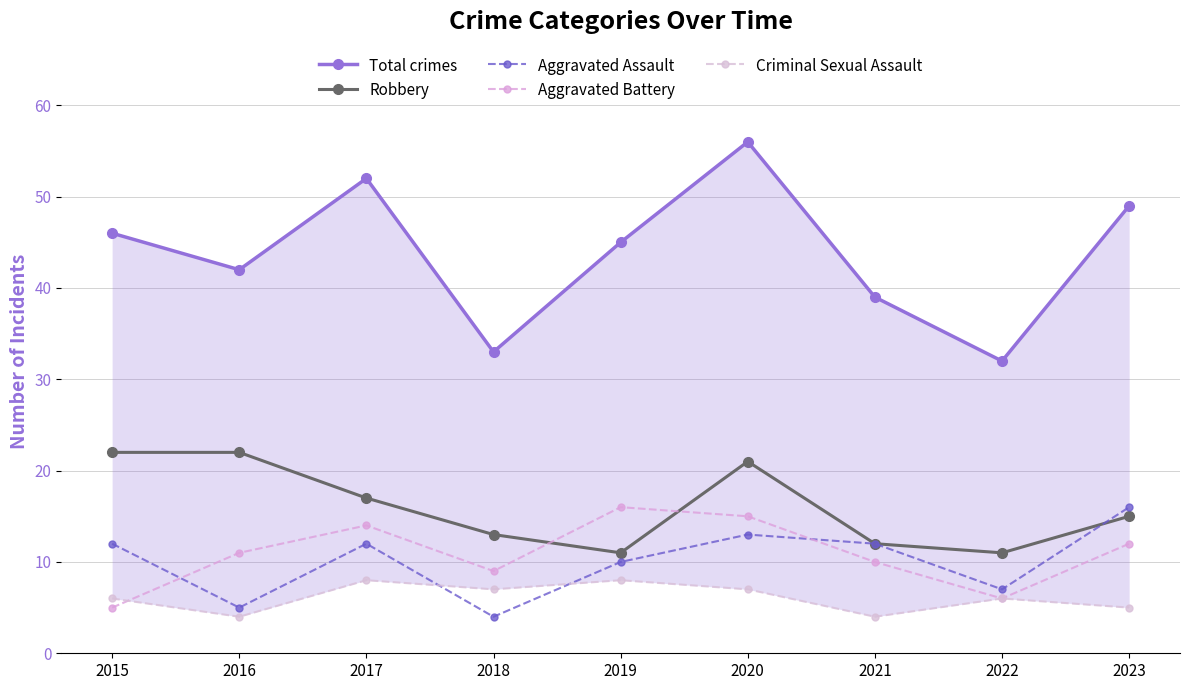

What is the approximate value of Criminal Sexual Assault at 2017?

8